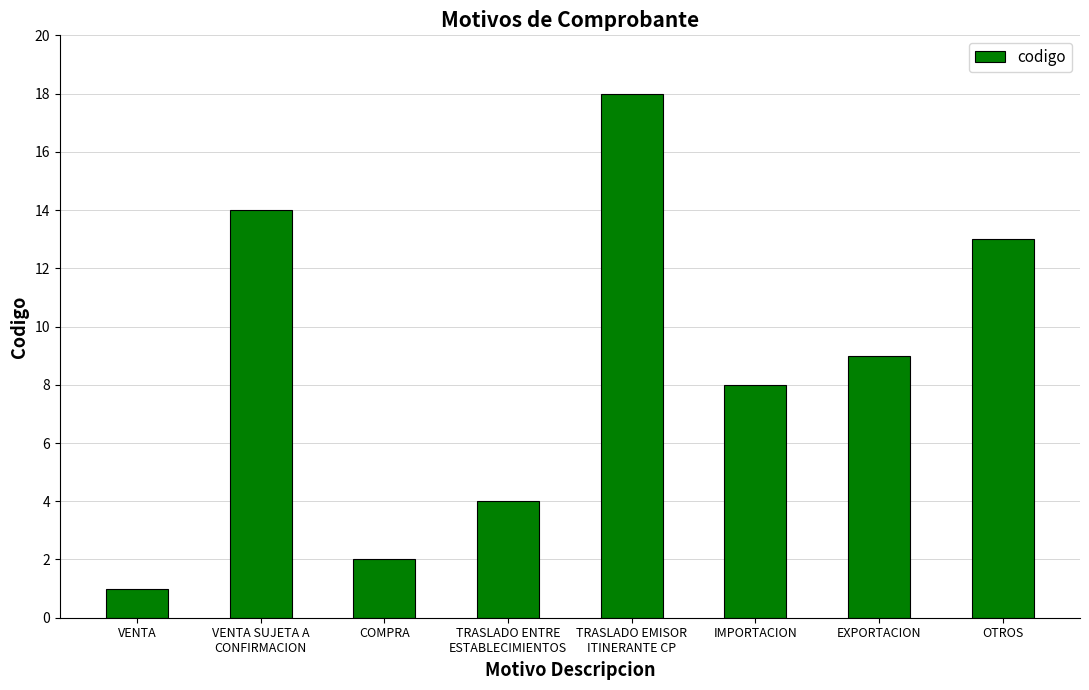

At which category does the chart reach its peak across all series?

TRASLADO EMISOR
ITINERANTE CP